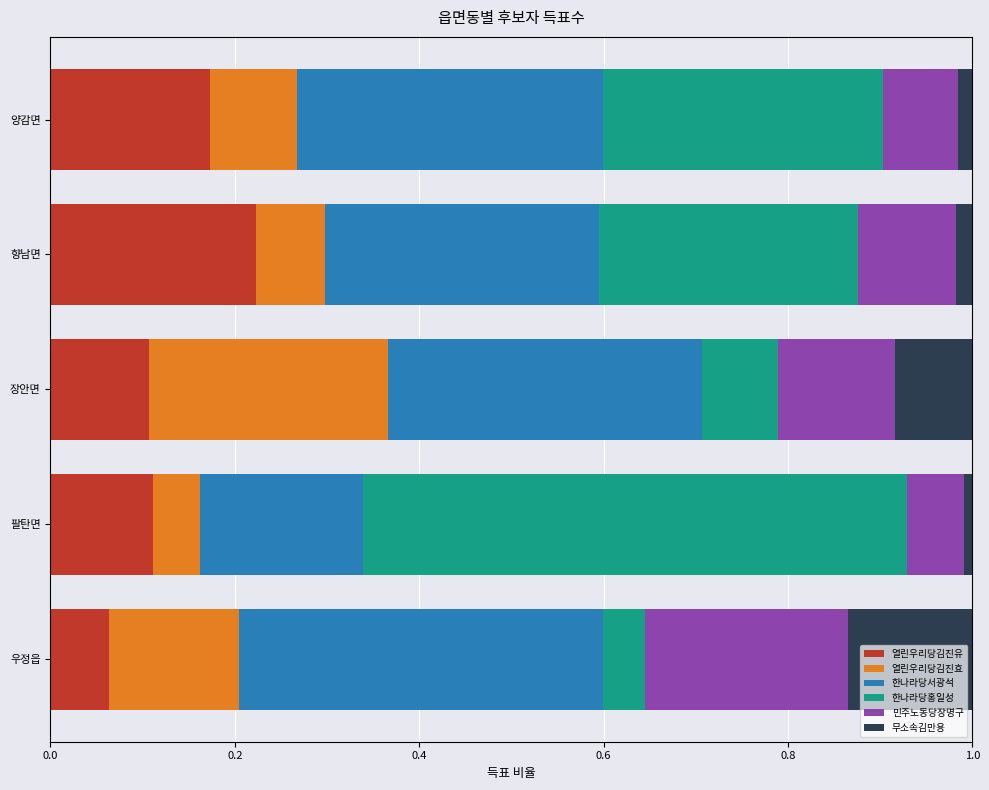

What is the total value across all series at 우정읍?

1.0